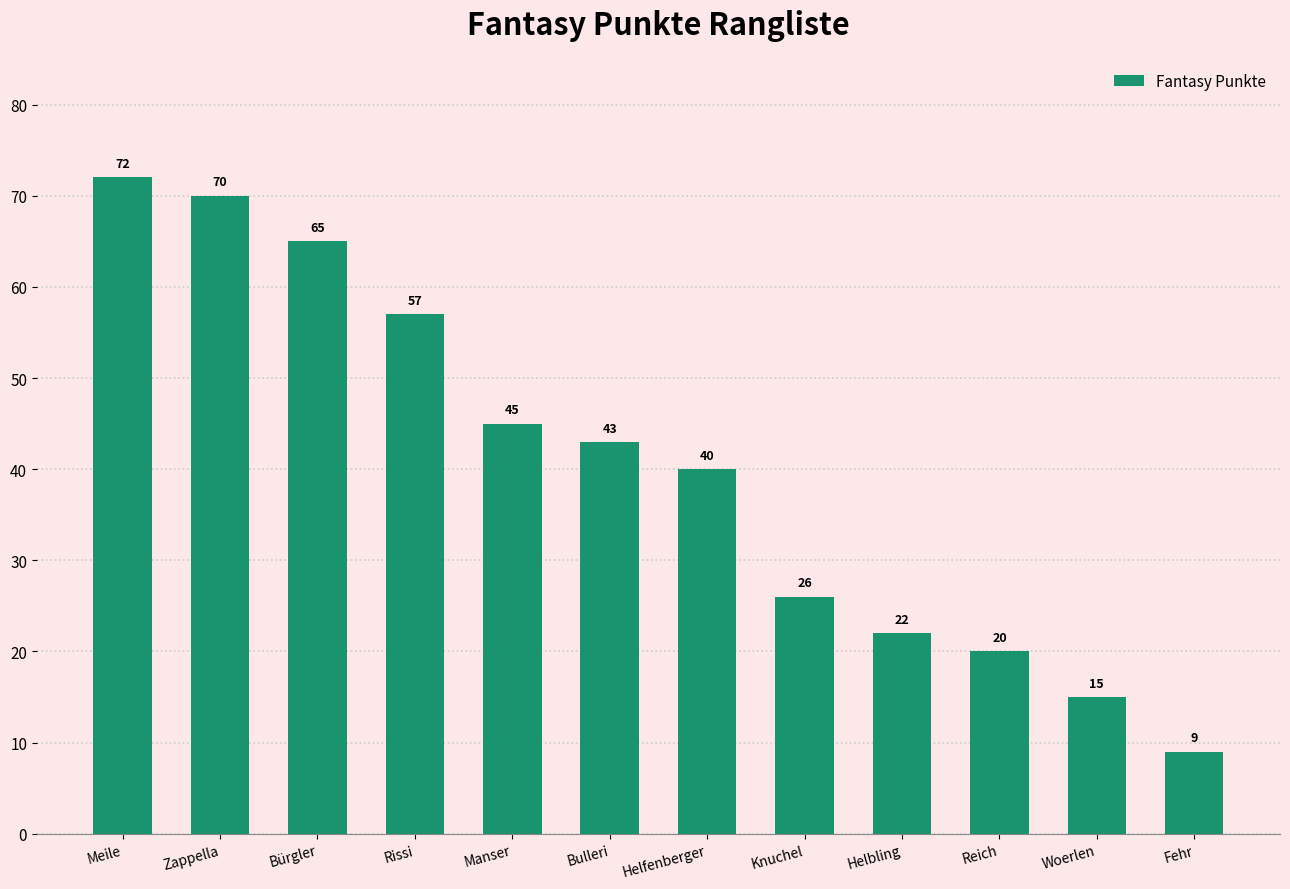

Rank the categories by value from highest to lowest.

Meile, Zappella, Bürgler, Rissi, Manser, Bulleri, Helfenberger, Knuchel, Helbling, Reich, Woerlen, Fehr